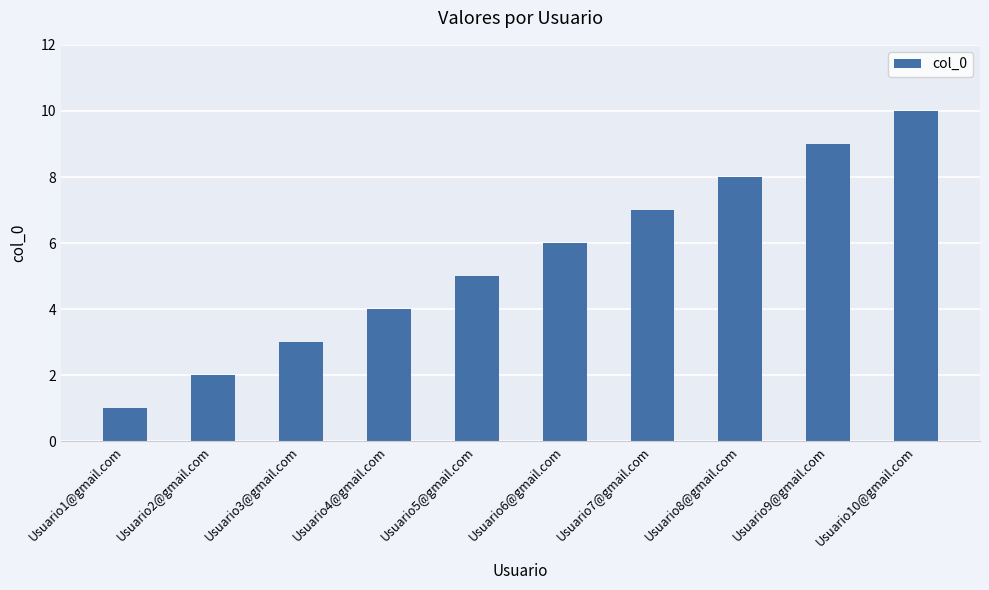

How many data points does each series have?

10